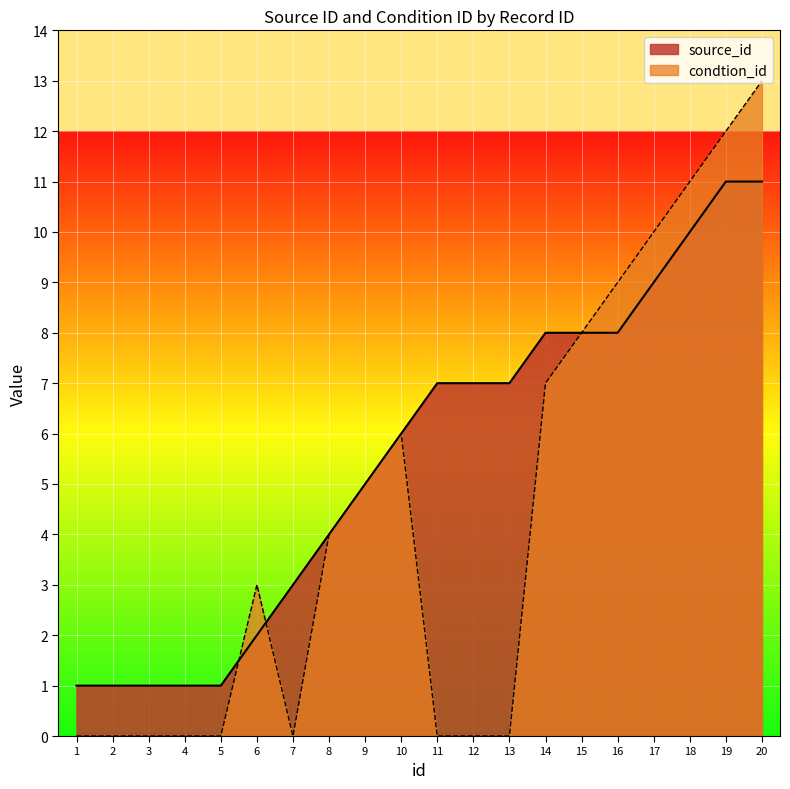

Which category has the lowest value across all series?

1